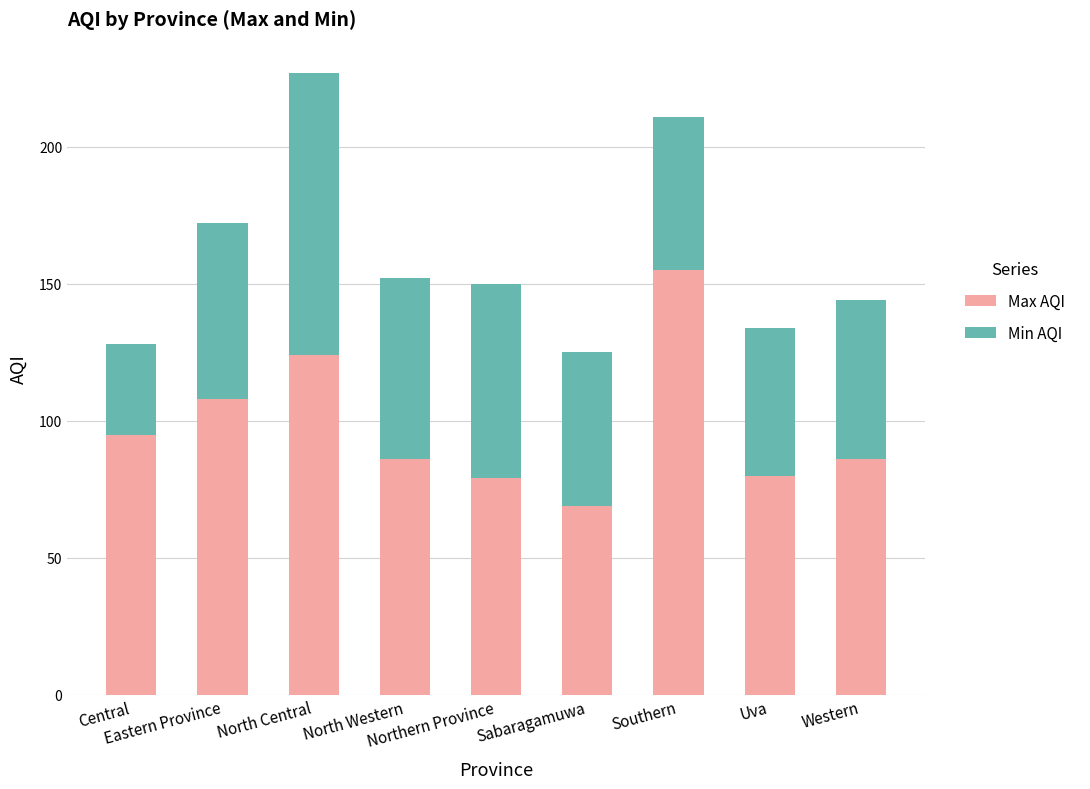

What is the maximum value for Max AQI?

155